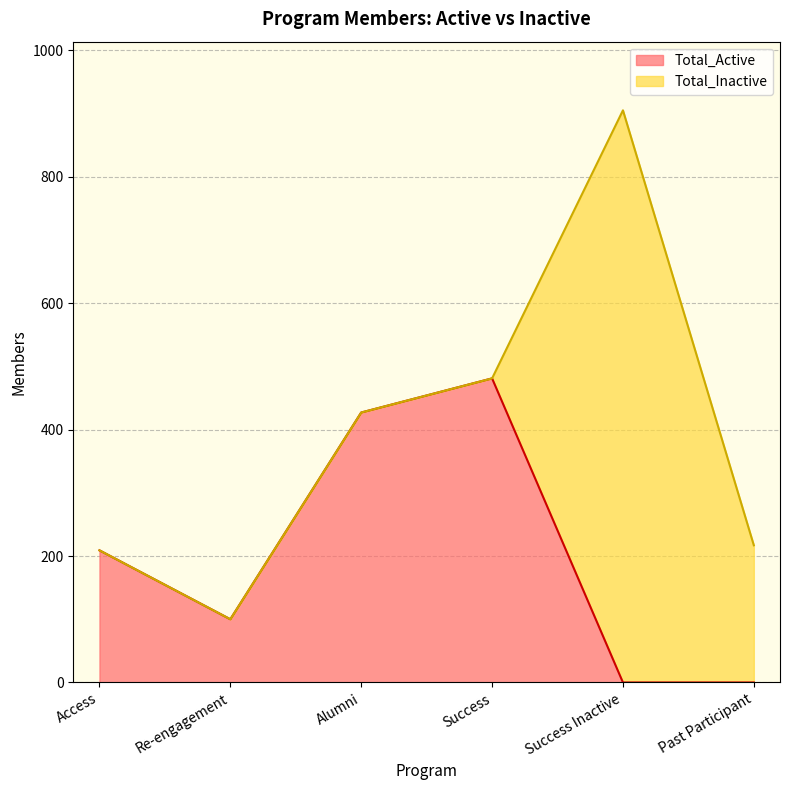

What is the difference between the values at Past Participant and Access?

209